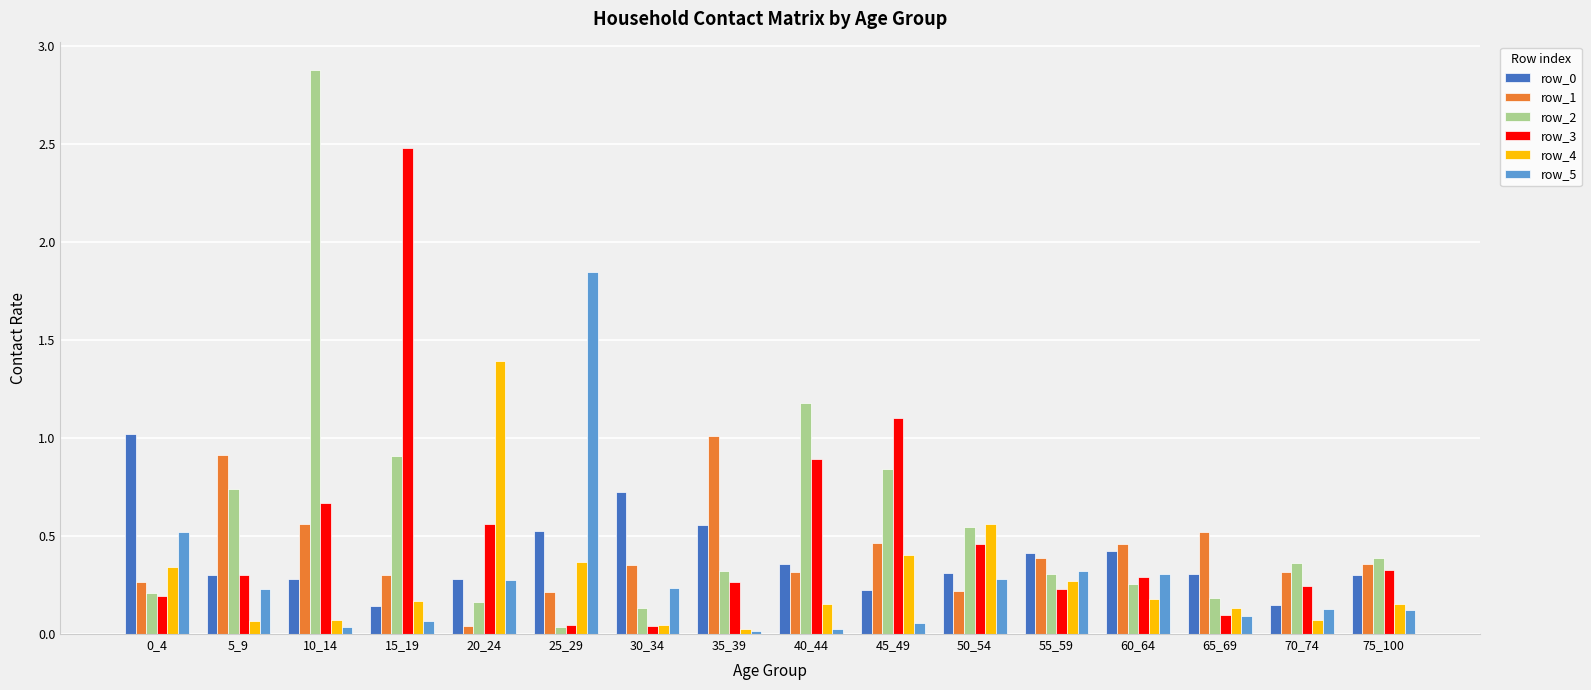

Is it true that row_5 equals 0.0 at 40_44?

True